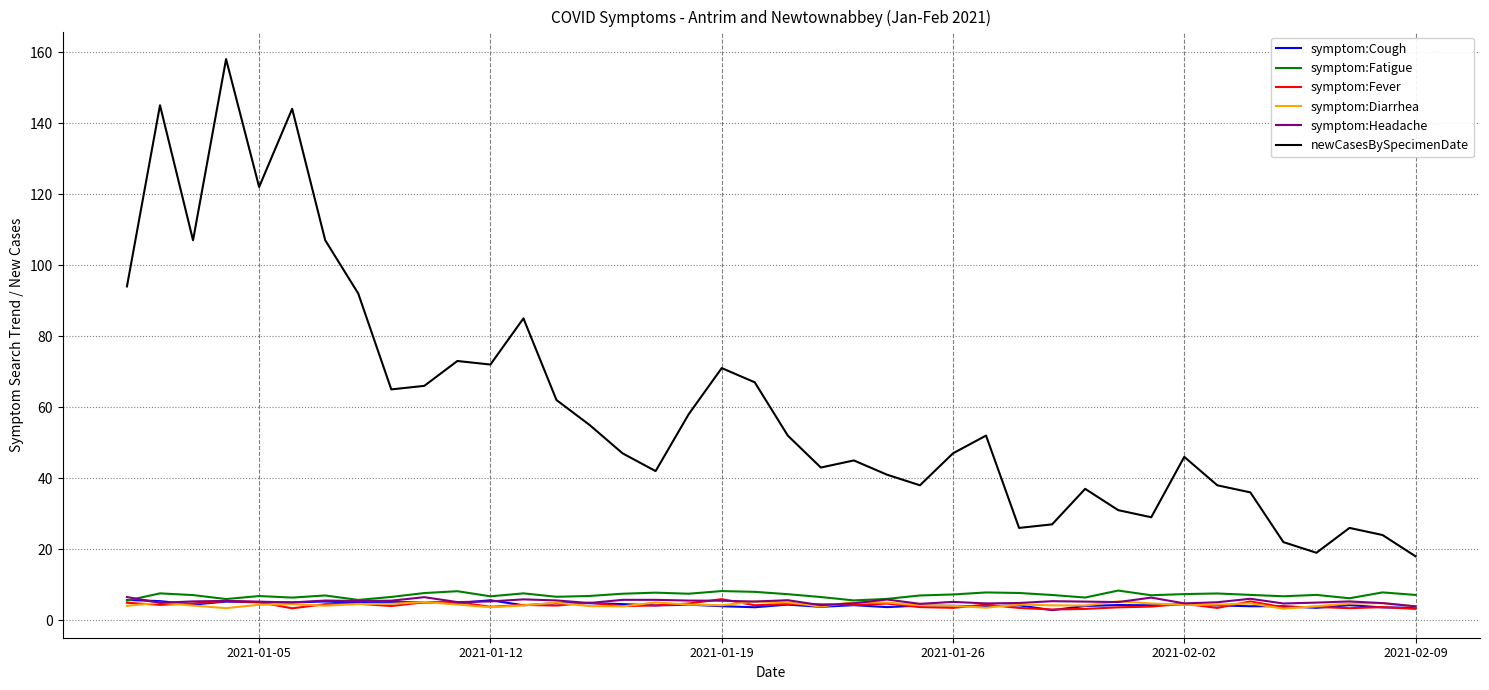

True or false: newCasesBySpecimenDate and symptom:Fever intersect in this chart.

False